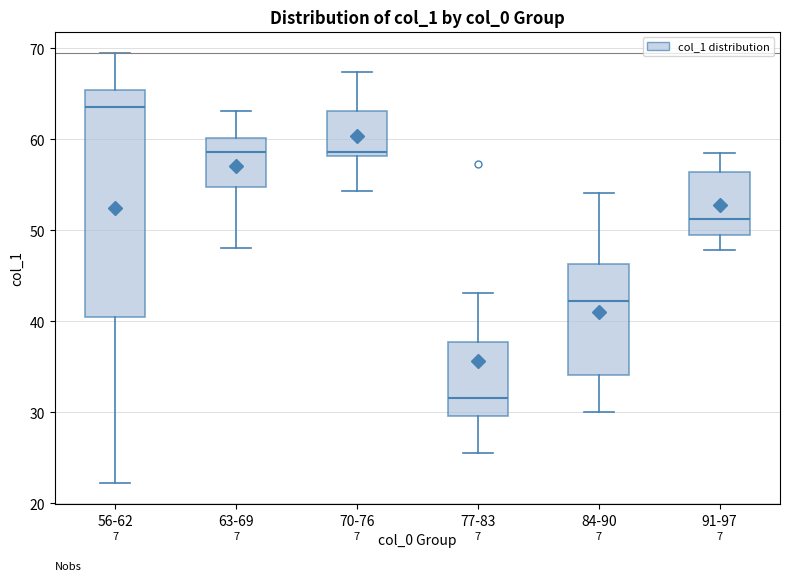

Which box's median line is the highest?

56-62